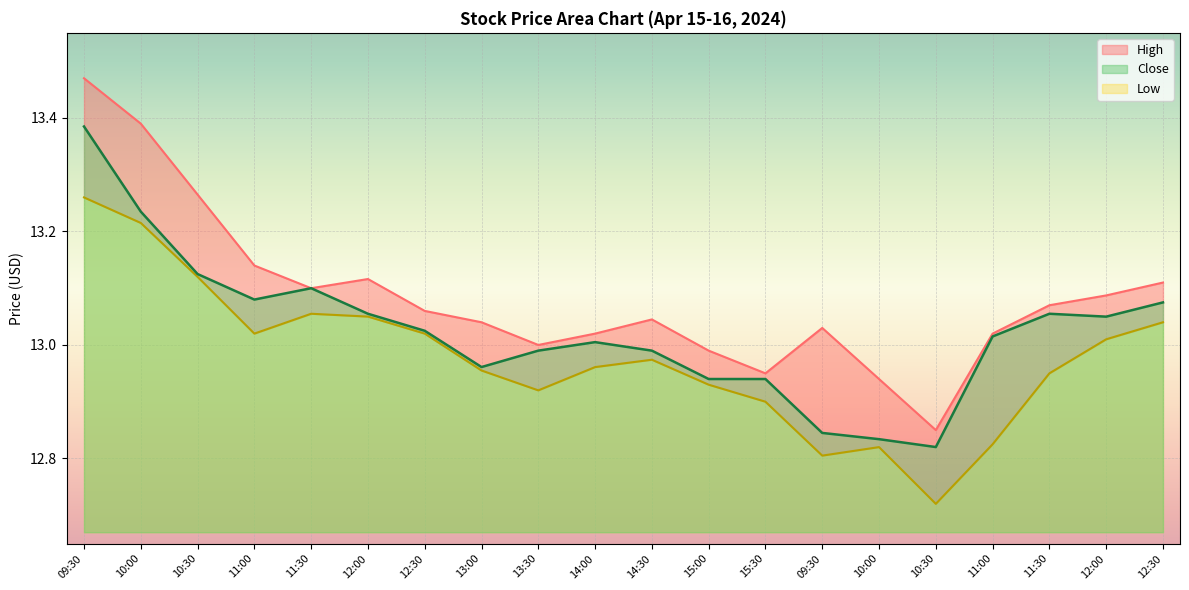

Between 13:00 and 13:30, which series saw the biggest shift?

High